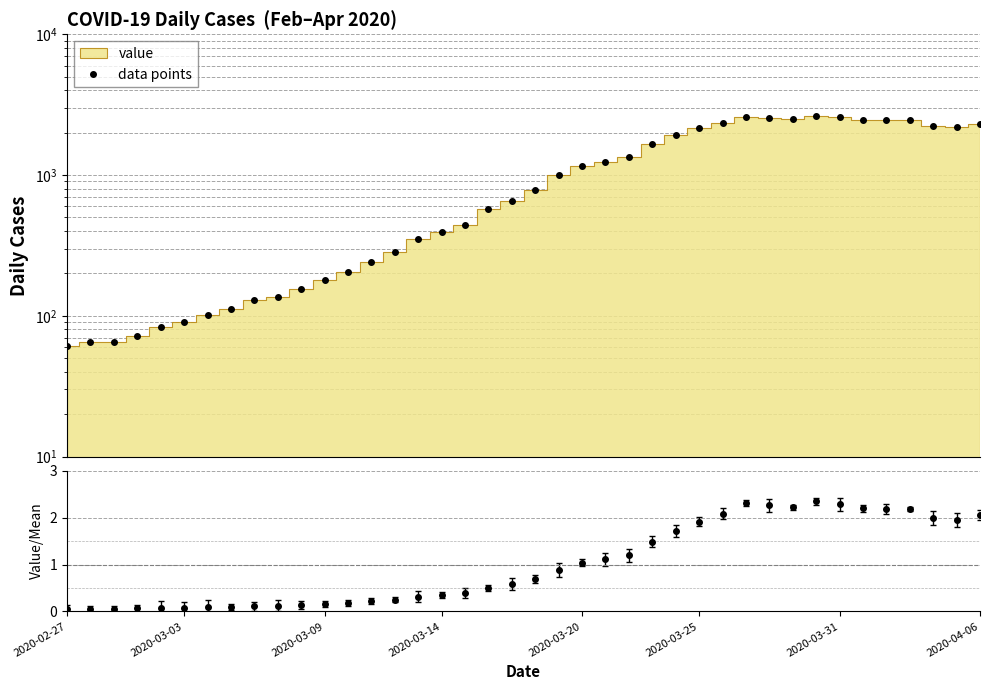

How many interior local valleys (lower than both neighbors) does the data have?

3